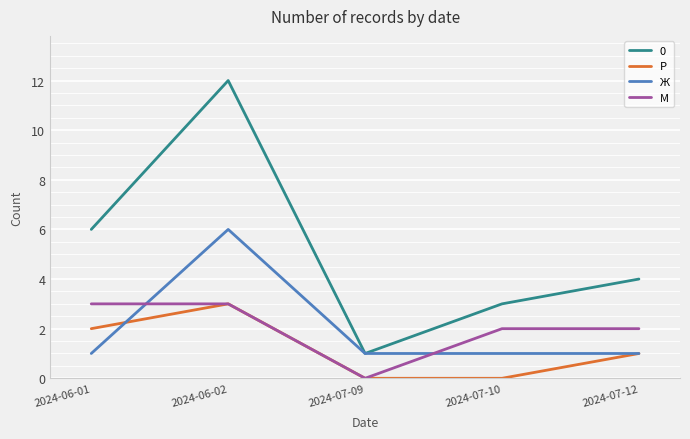

What is the greatest value displayed?

12